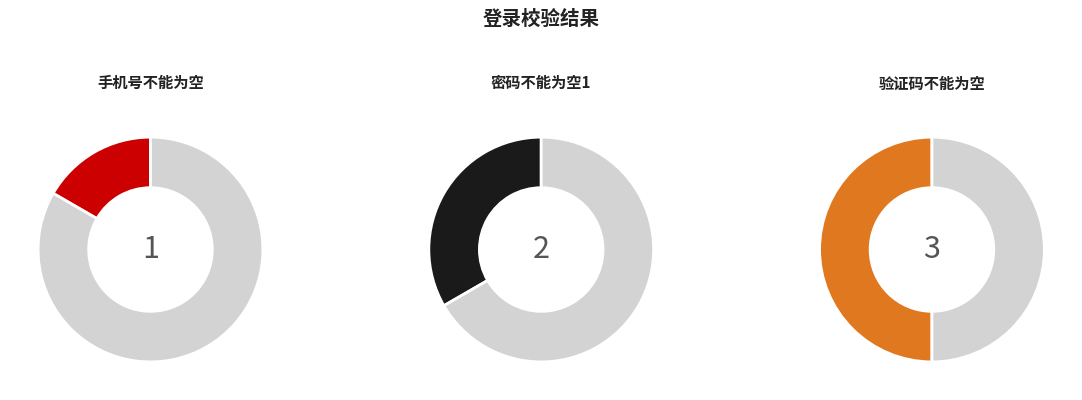

Is the sum of 手机号不能为空 and 密码不能为空1 greater than half?

No